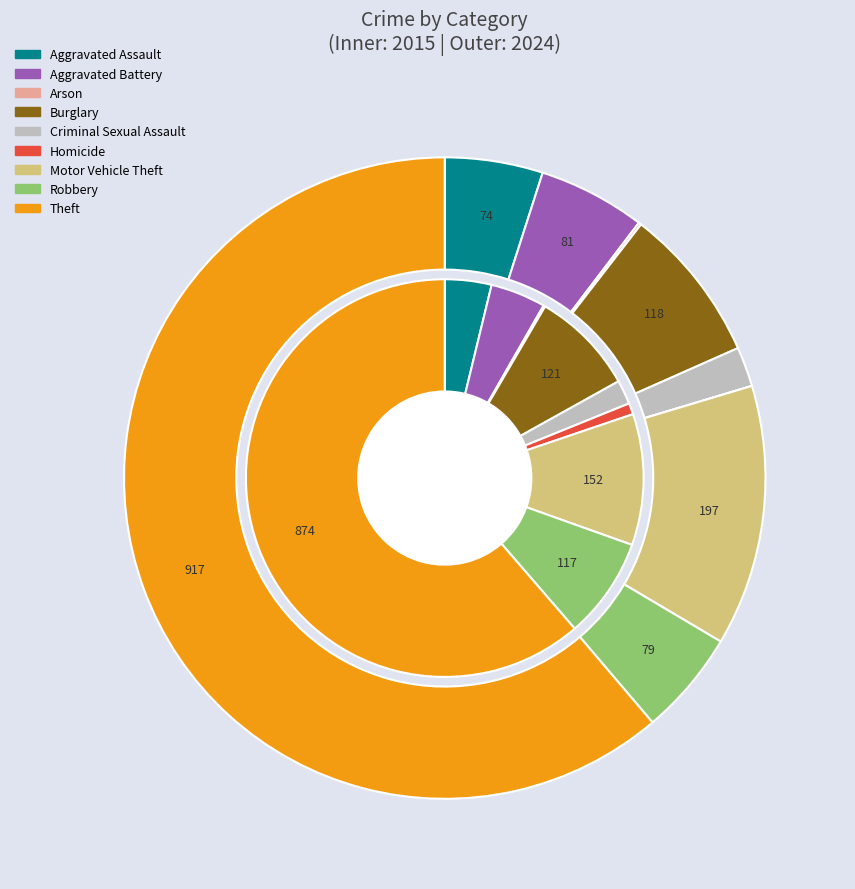

What percentage do 3 and 4 together represent?

10.5%